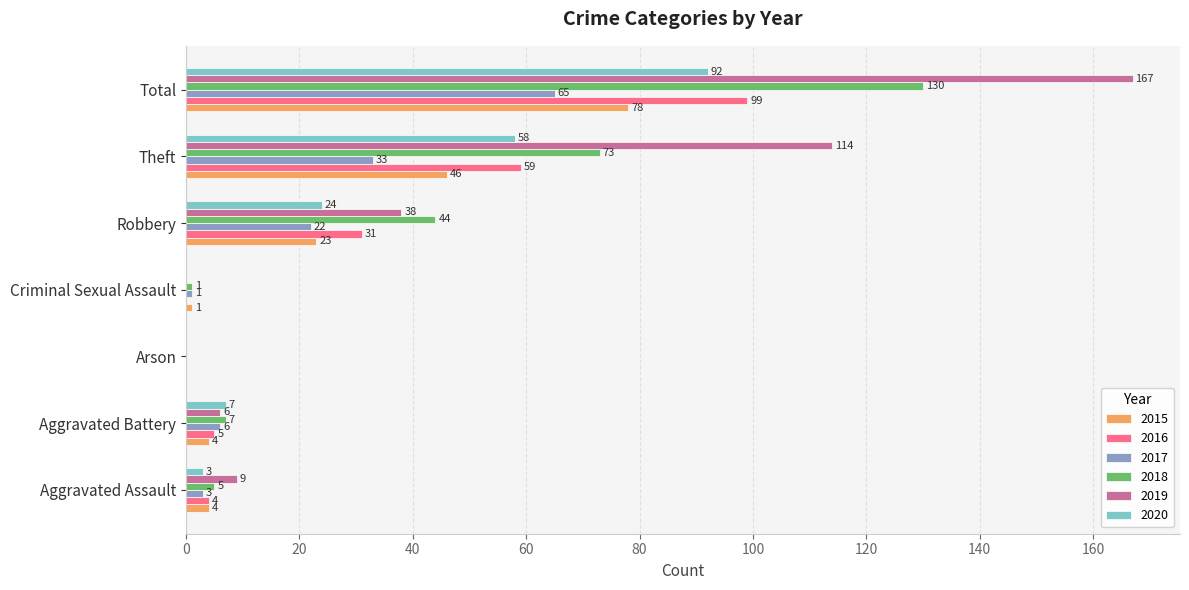

Which series has the largest total across all categories?

2019